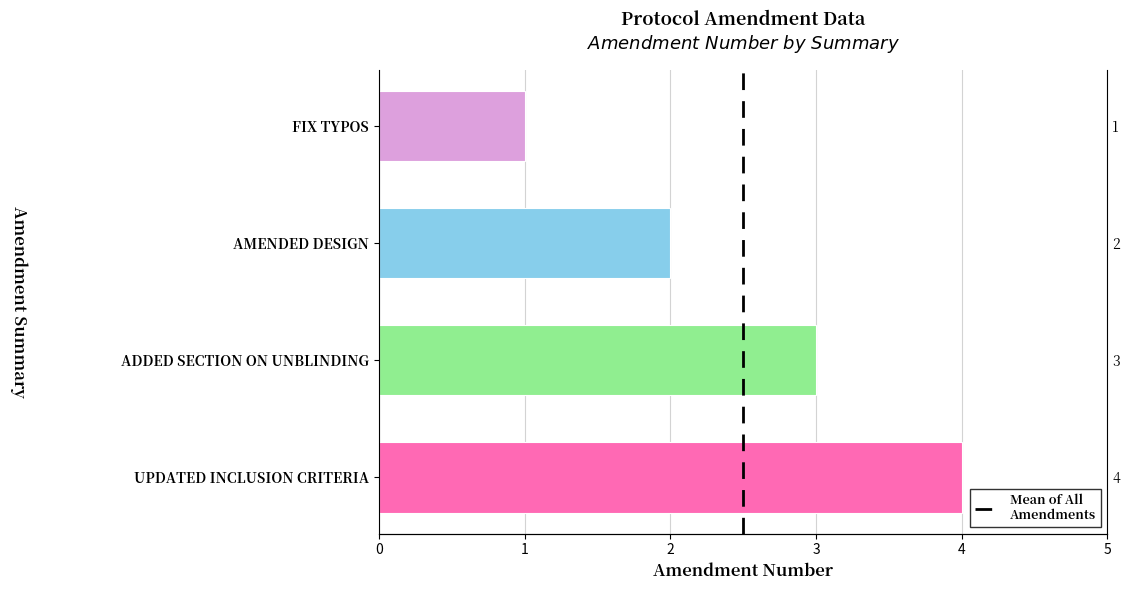

At which label does the data first exceed 3?

UPDATED INCLUSION CRITERIA